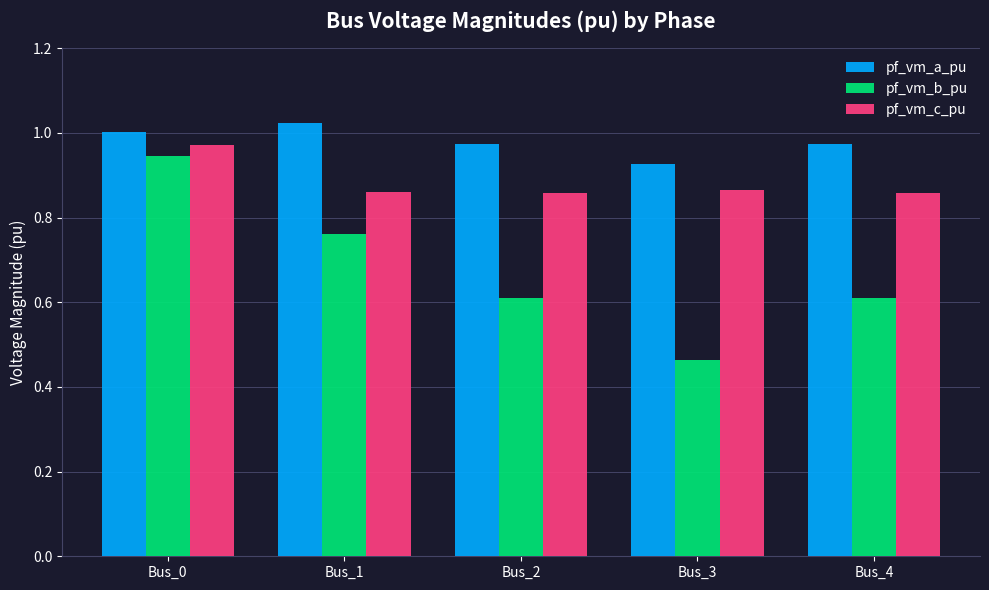

List the series in order of their peak value, highest first.

pf_vm_a_pu, pf_vm_c_pu, pf_vm_b_pu